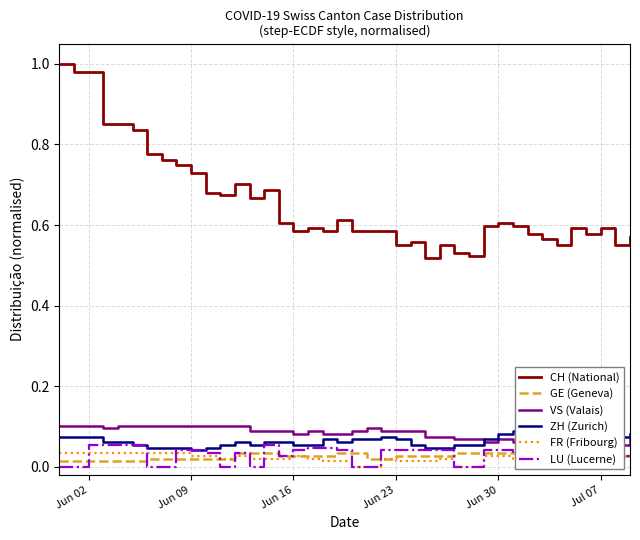

True or false: CH (National) and GE (Geneva) cross at least once.

False